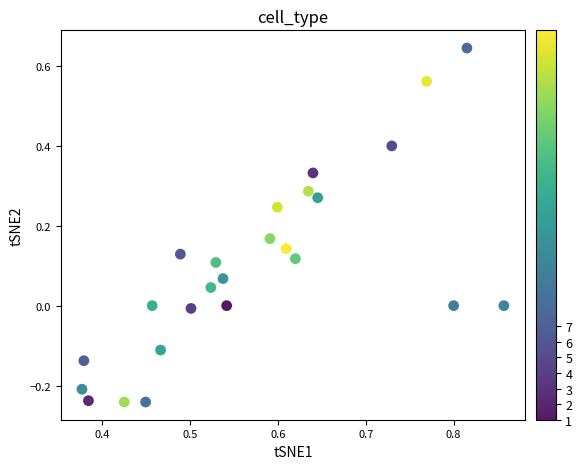

What is the range of X values (max minus min)?

0.5